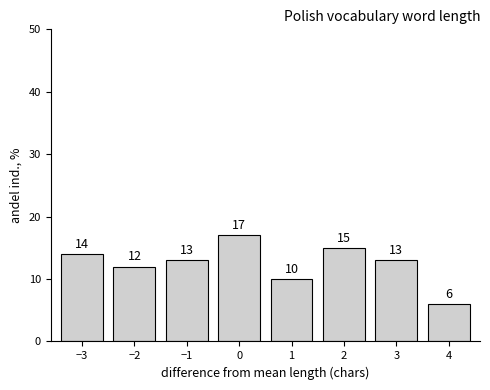

Reading left to right, what are all the values shown in this chart?

−3=14.0	−2=12.0	−1=13.0	0=17.0	1=10.0	2=15.0	3=13.0	4=6.0